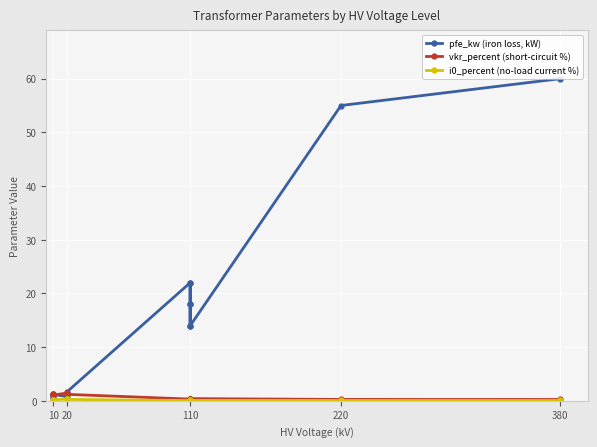

Reading left to right, extract all data points from this chart.

pfe_kw (iron loss, kW): 0.6	0.9	1.2	0.8	1.4	1.6	22.0	18.0	14.0	22.0	18.0	14.0	55.0	60.0
vkr_percent (short-circuit %): 1.2	1.3	1.1	1.4	1.4	1.2	0.3	0.3	0.4	0.3	0.3	0.4	0.3	0.2
i0_percent (no-load current %): 0.2	0.2	0.2	0.3	0.3	0.3	0.0	0.1	0.1	0.0	0.1	0.1	0.1	0.1